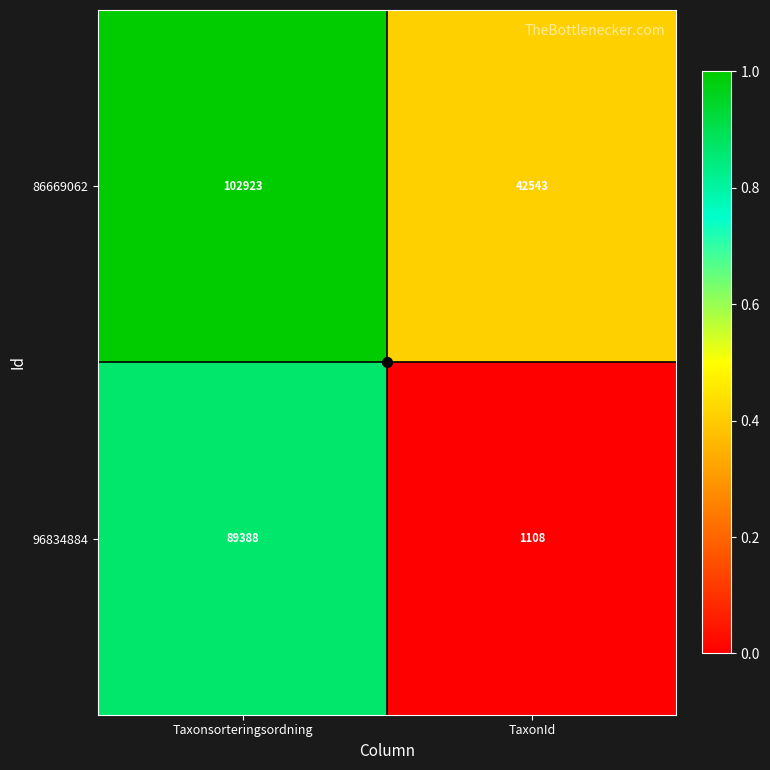

Is the value of 86669062 at TaxonId greater than the value of 96834884 at TaxonId?

Yes